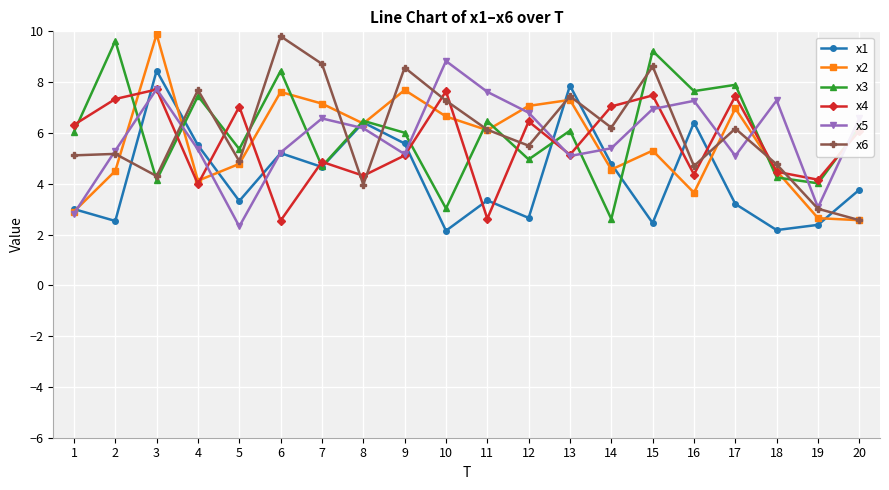

What is the spread (max minus min) of values at 6?

7.3